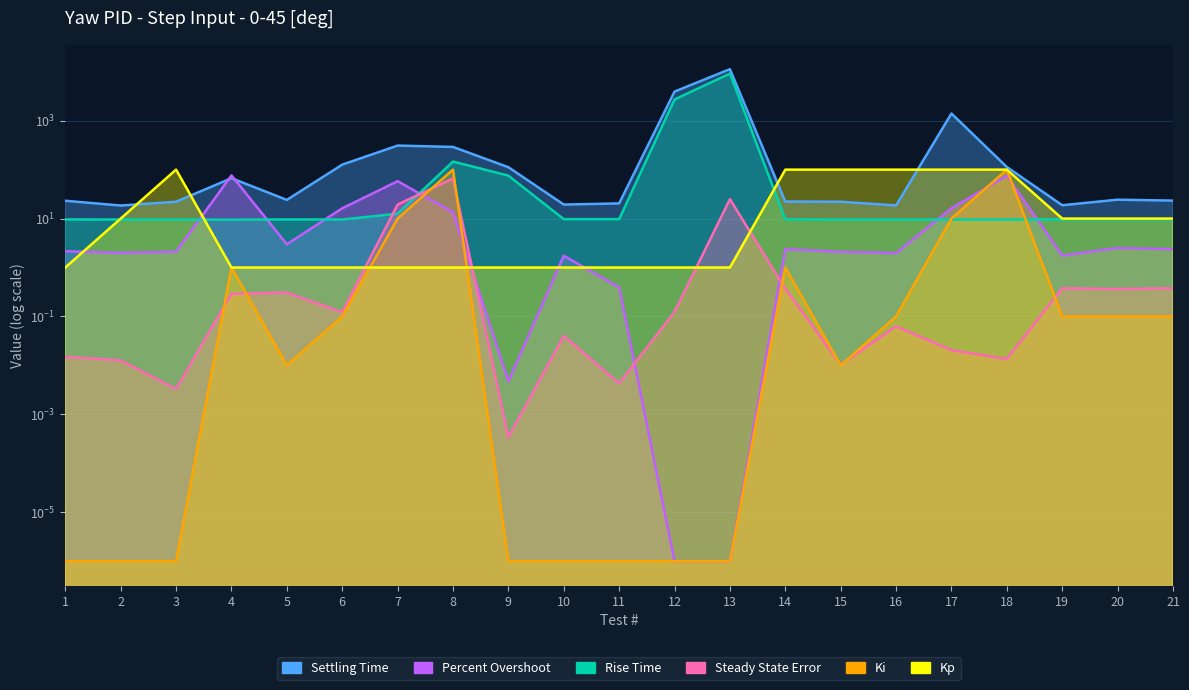

What is the difference between the Percent Overshoot values at 18 and 1?

73.0